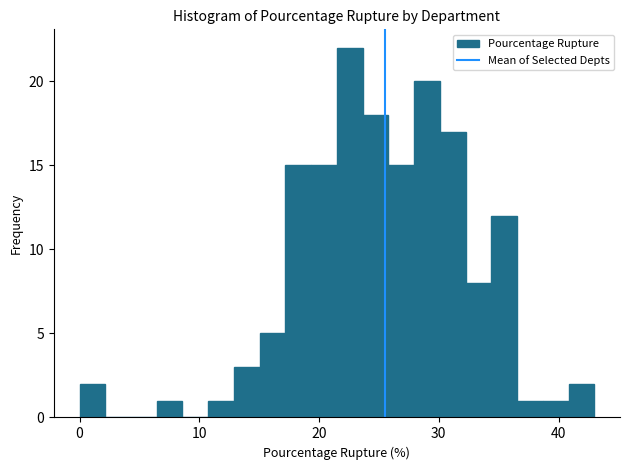

Read against the x-axis, roughly where is the centre of the tallest bar?

23